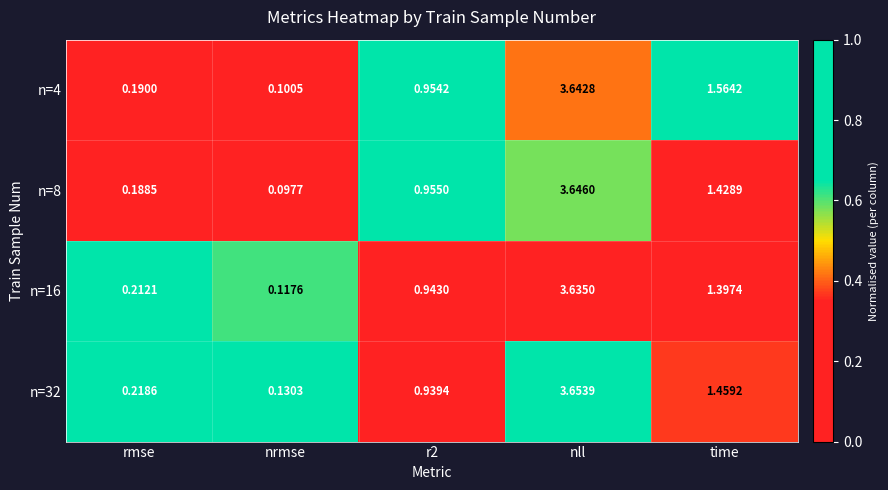

How many series are shown in this chart?

4